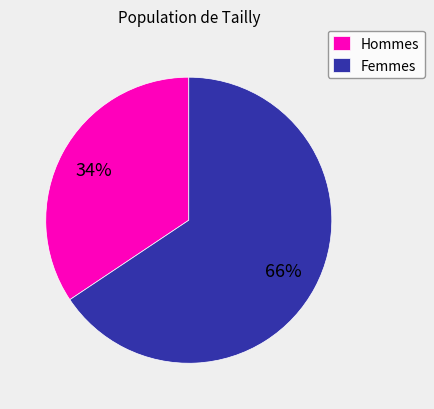

What is the ratio of the value at Femmes to the value at Hommes?

1.9